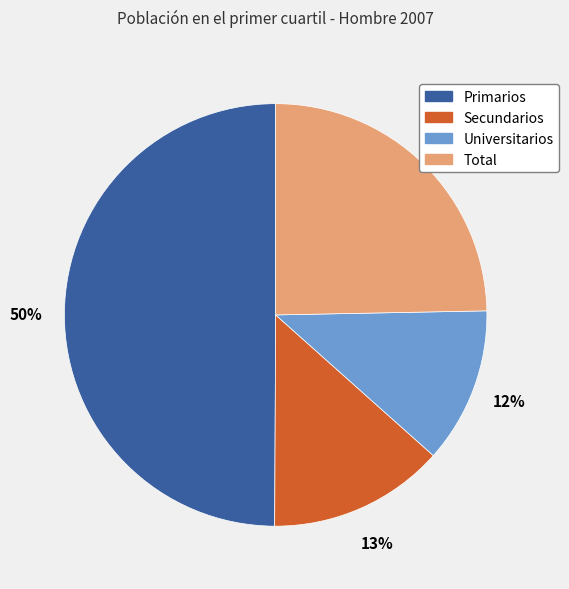

Is Secundarios the majority of the pie?

No